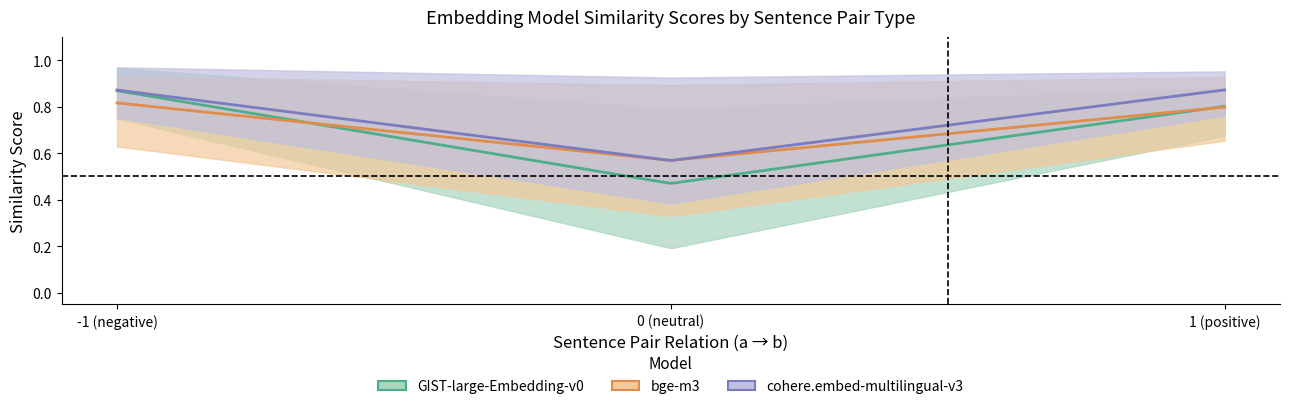

True or false: bge-m3 and GIST-large-Embedding-v0 intersect in this chart.

True